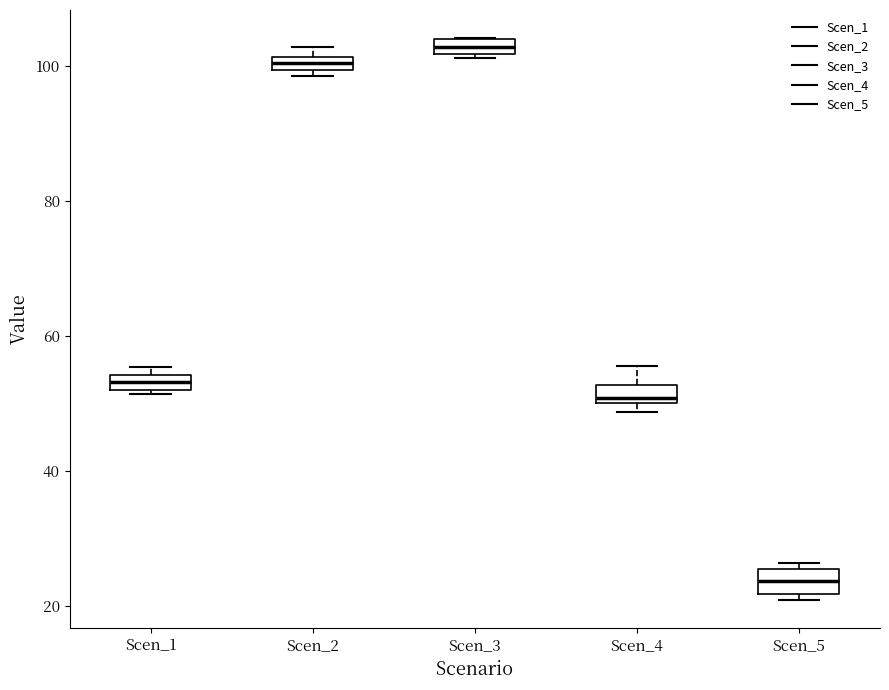

Which box's median line is the lowest?

Scen_5